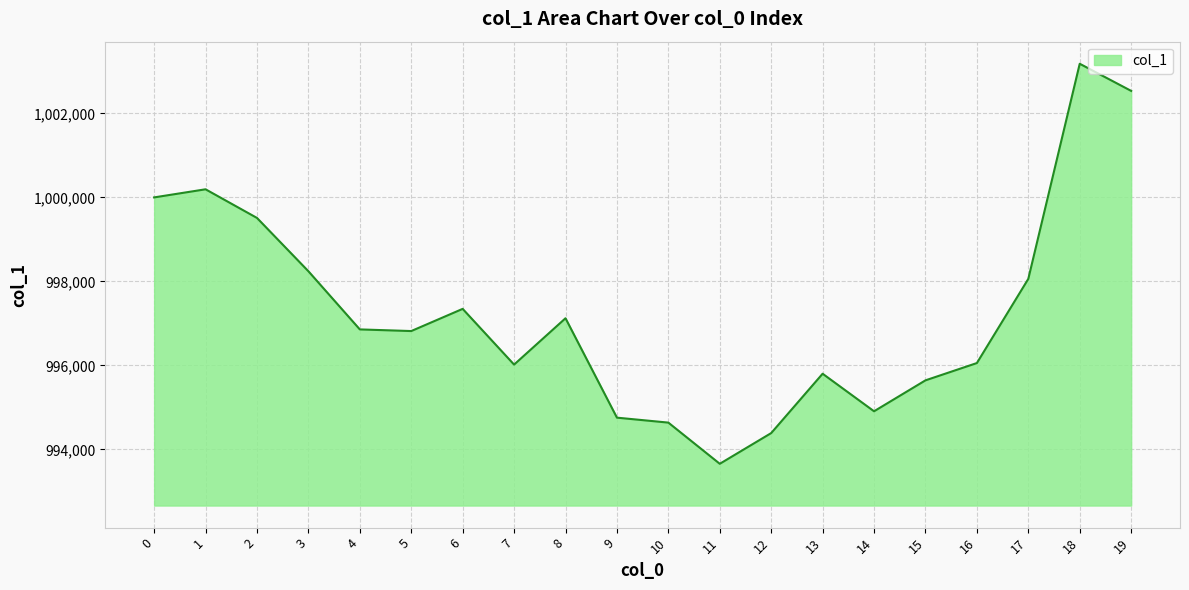

Approximately how many times larger is the value at 9 compared to 14?

1.0